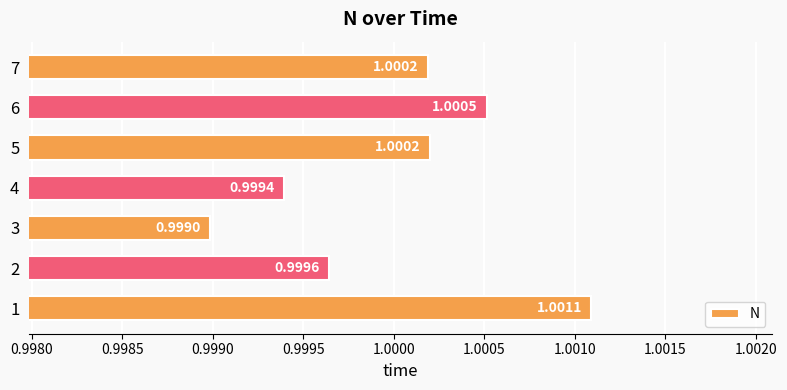

At which category does the chart reach its peak across all series?

1